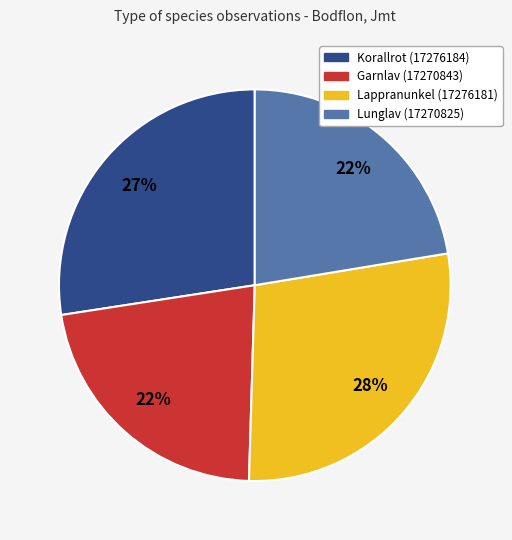

Count the number of slices in the pie.

4